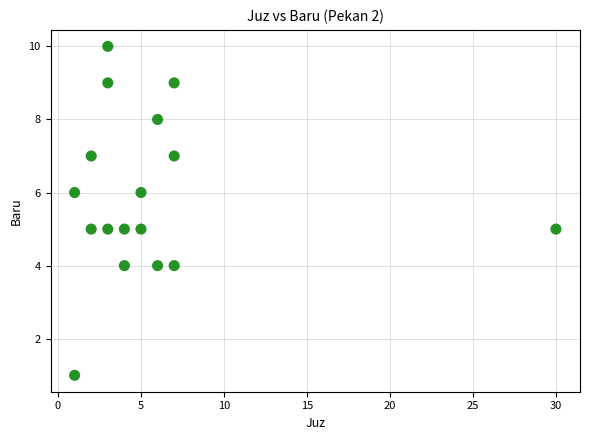

What is the range of X values (max minus min)?

29